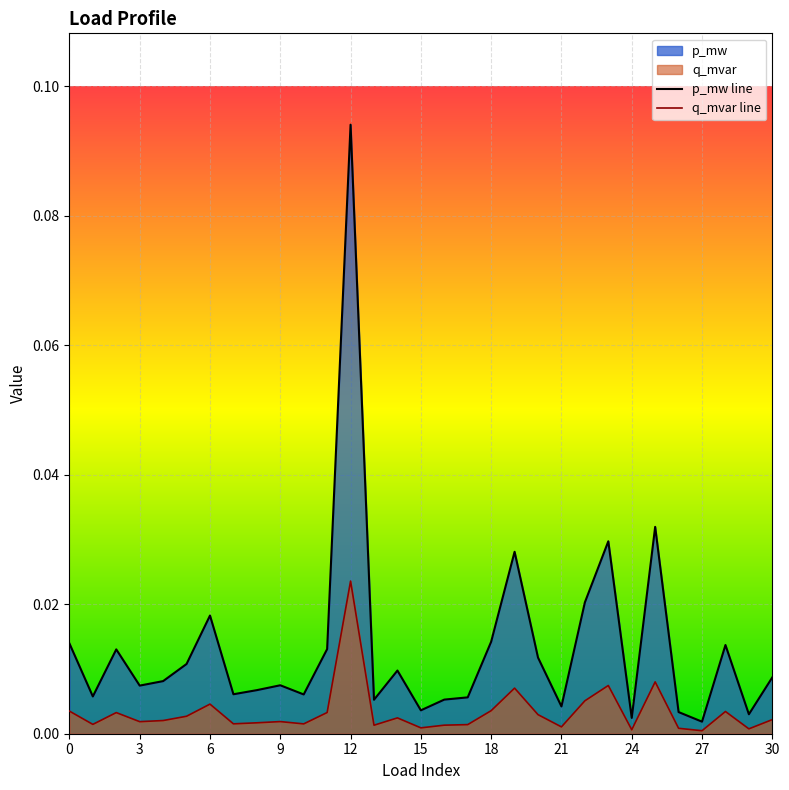

Which series has the largest total across all categories?

p_mw line